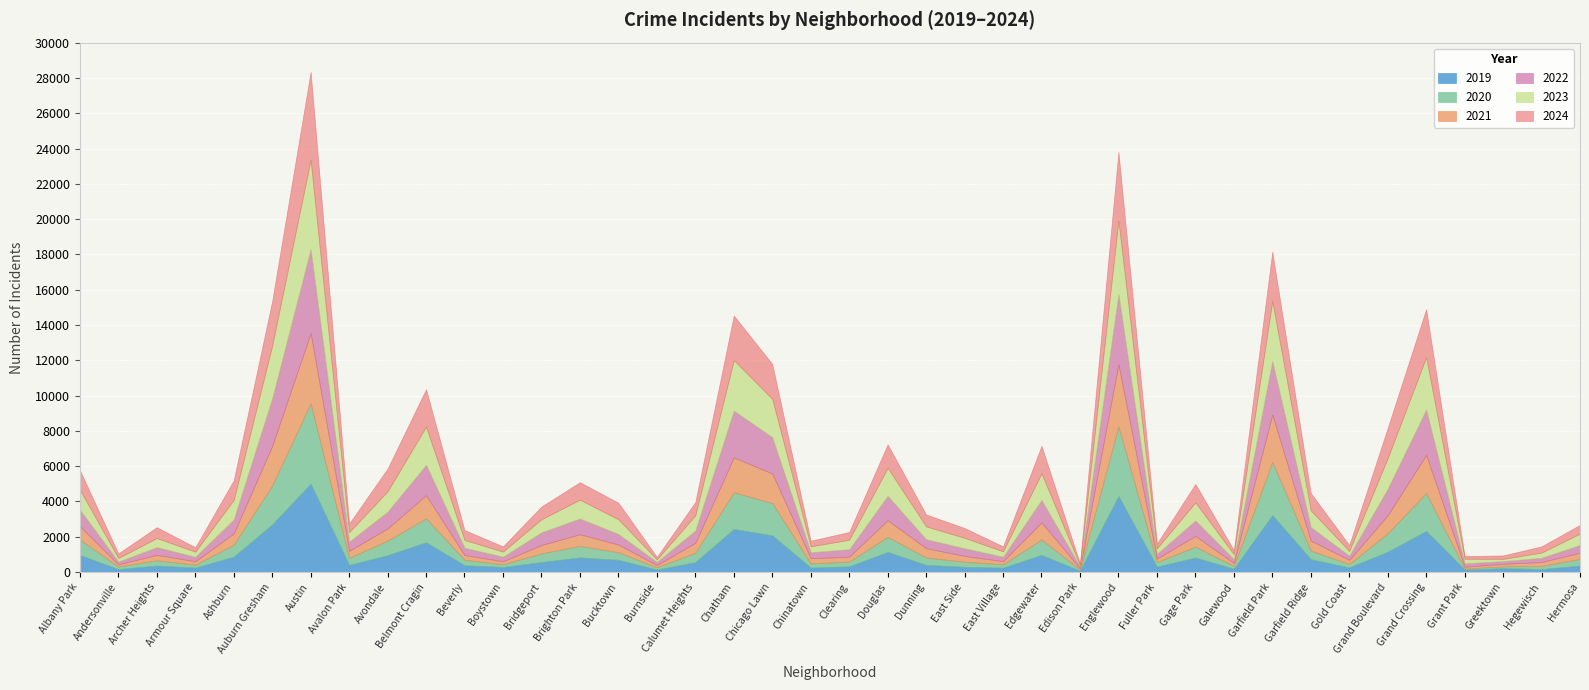

Which series changed the most between Albany Park and Chinatown?

2023